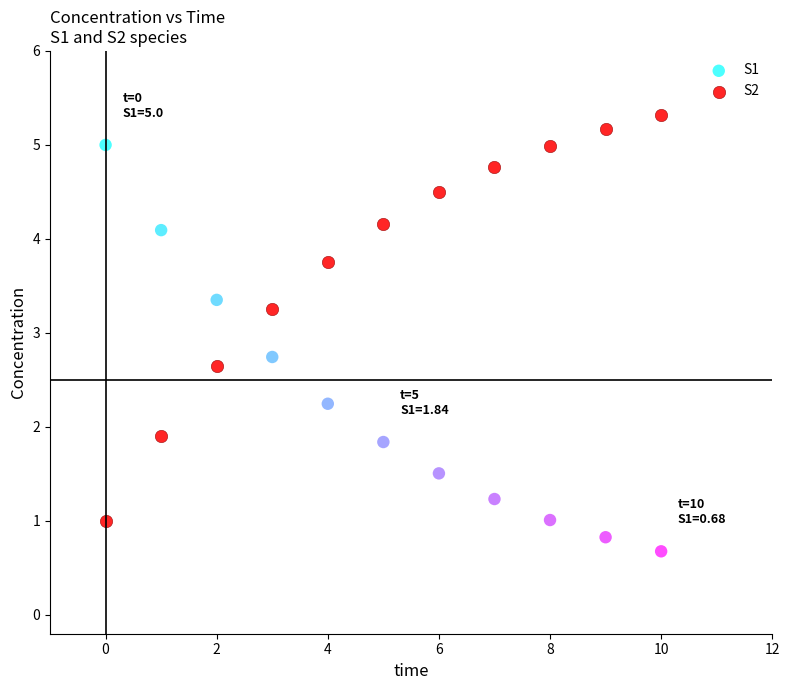

Which series reaches the maximum Y coordinate?

S2